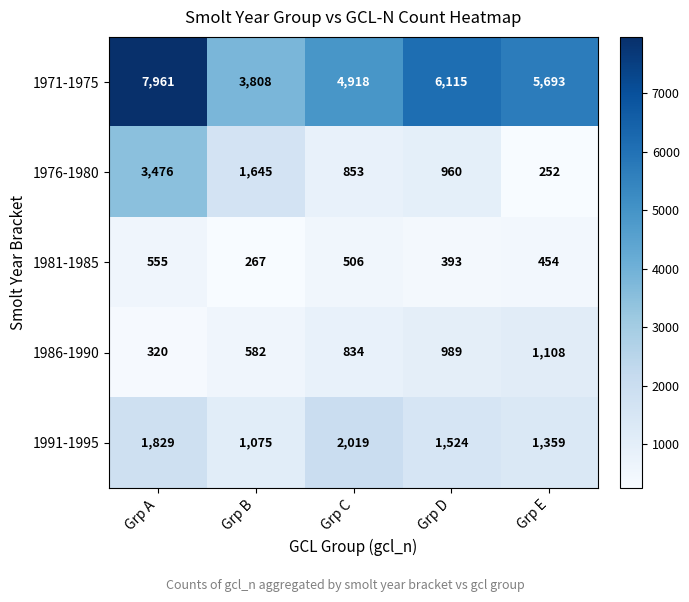

What is the sum of the 1981-1985 values at Grp B and Grp A?

822